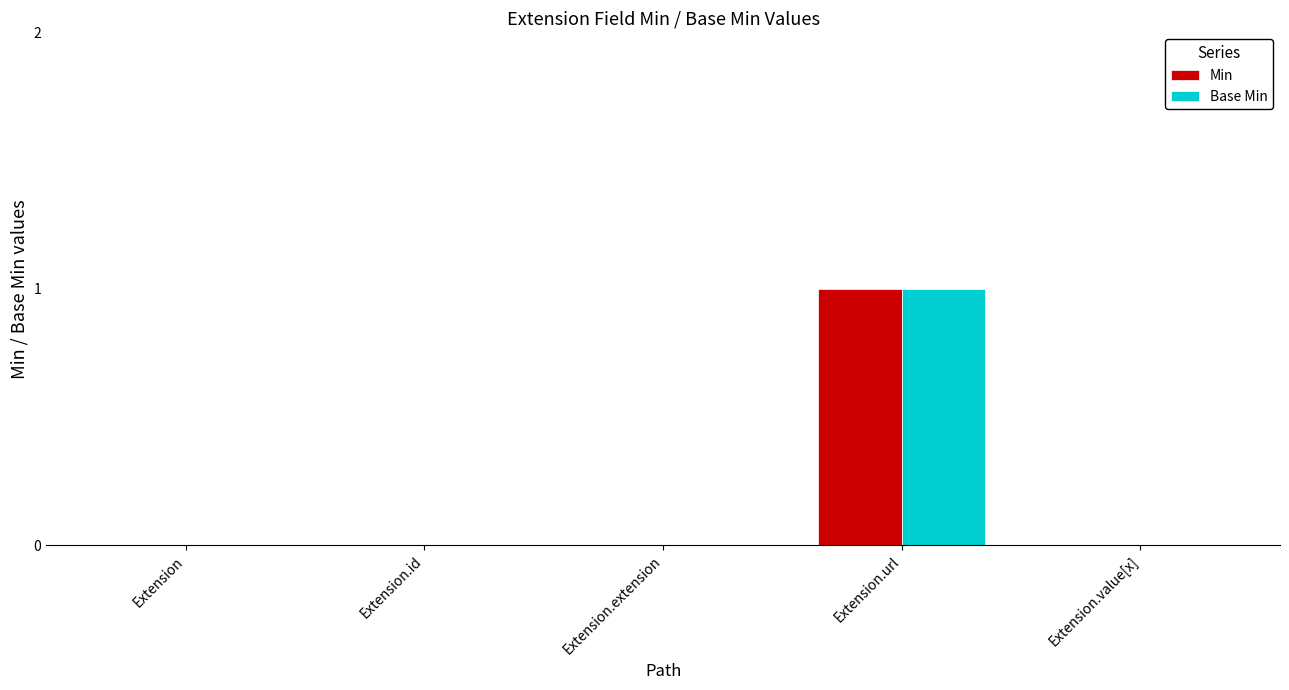

Is the value of Min at Extension.url greater than the value of Base Min at Extension.extension?

Yes